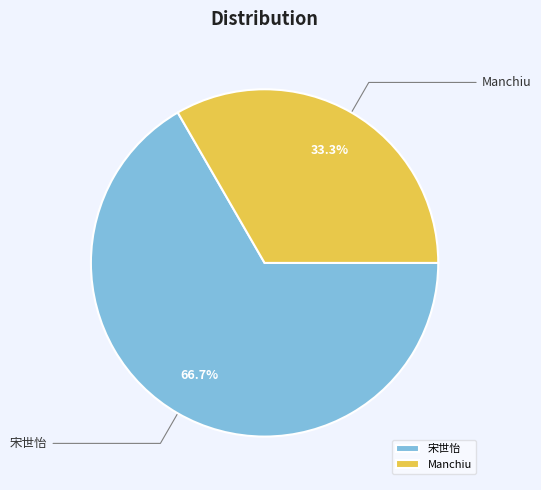

Between Manchiu and 宋世怡, which is larger?

宋世怡